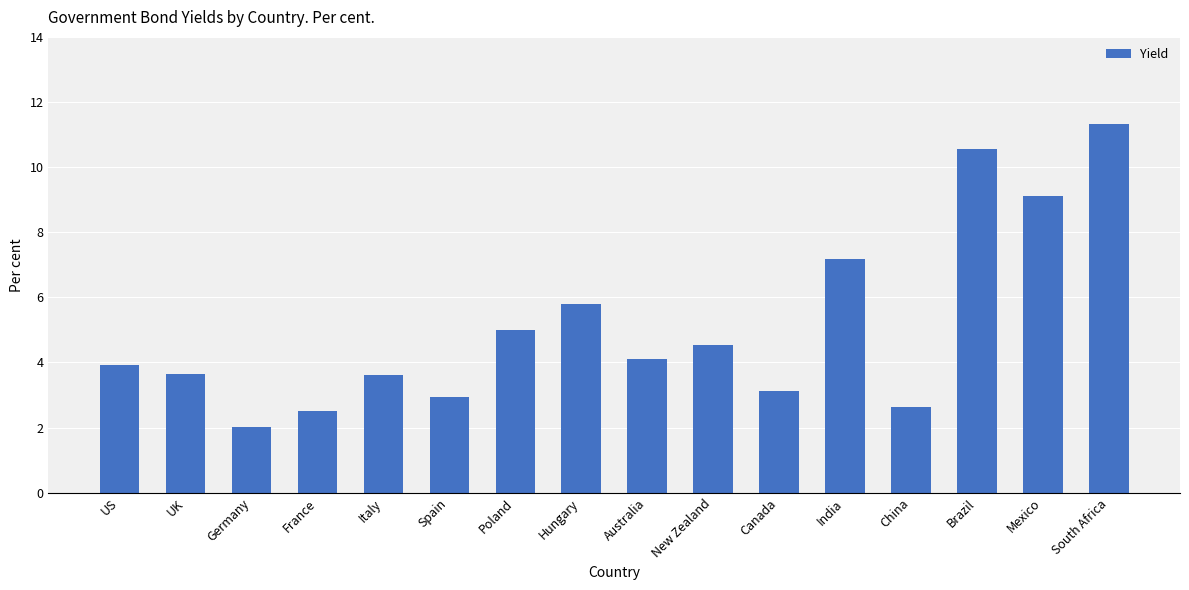

Approximately how many times larger is the value at France compared to UK?

0.7